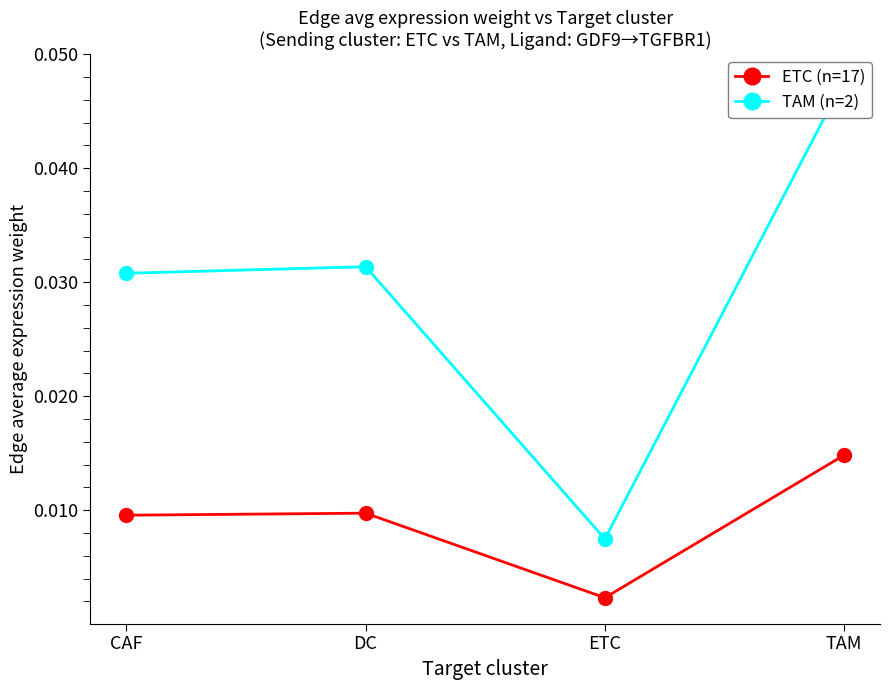

How many ETC (n=17) values are between 0 and 1?

4